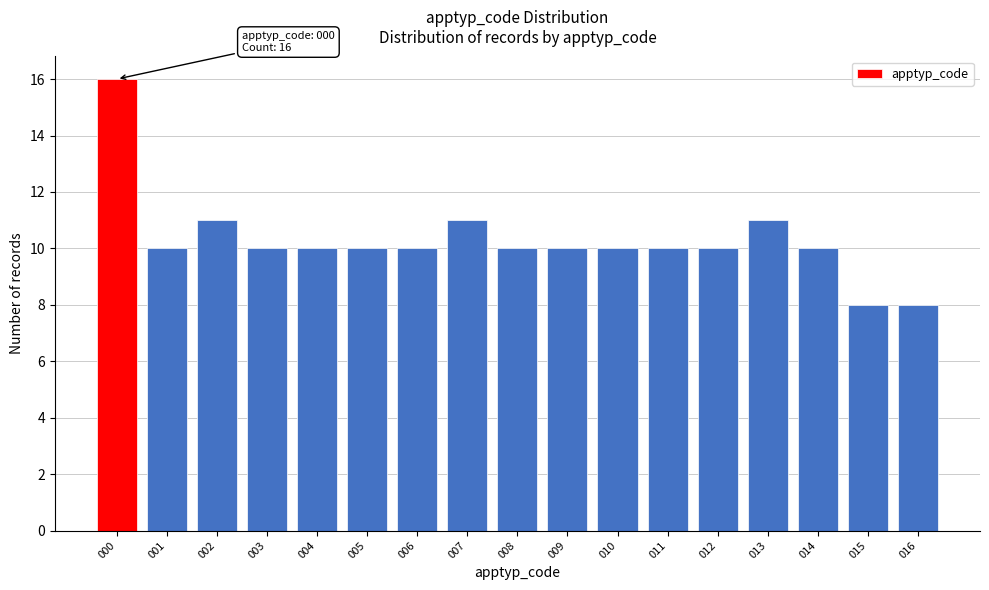

Reading left to right, extract all data points from this chart.

16	10	11	10	10	10	10	11	10	10	10	10	10	11	10	8	8